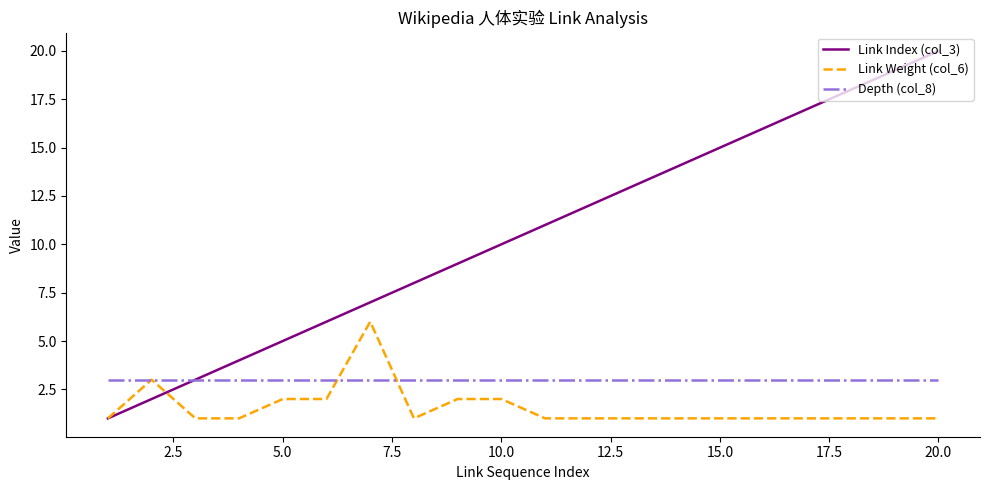

Which series has the largest total across all categories?

Link Index (col_3)